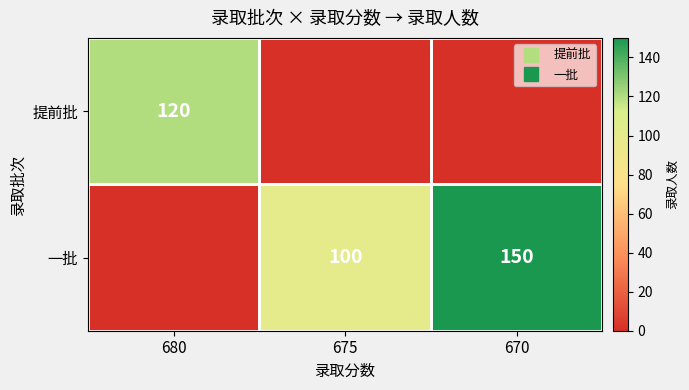

List the series in order of their peak value, highest first.

一批, 提前批